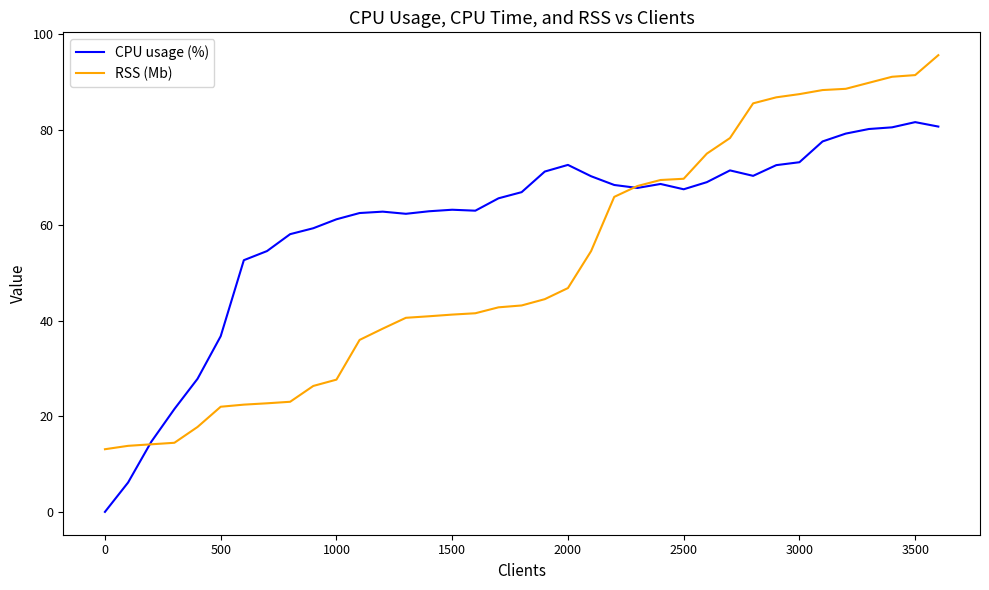

Which series has the largest total across all categories?

CPU usage (%)